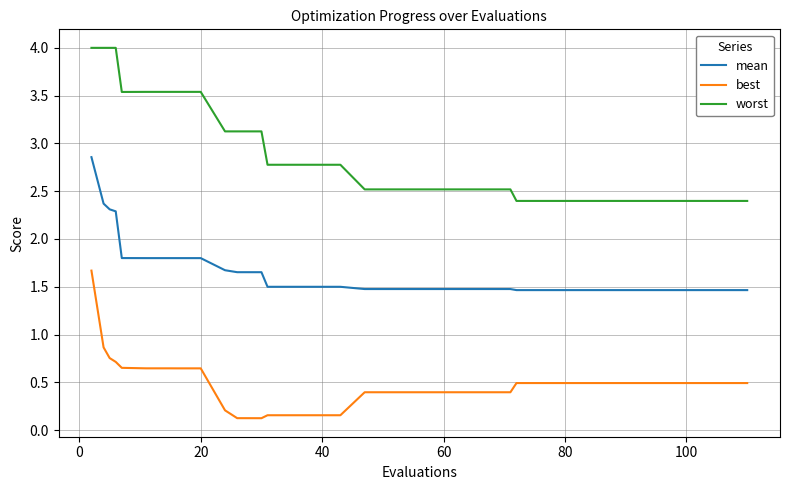

Rank the series by their average value, from lowest to highest.

best, mean, worst